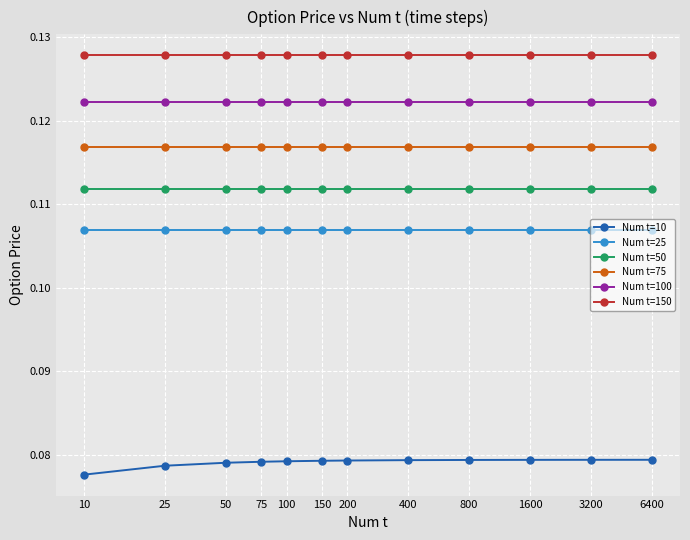

At how many categories does at least one series exceed 0?

12